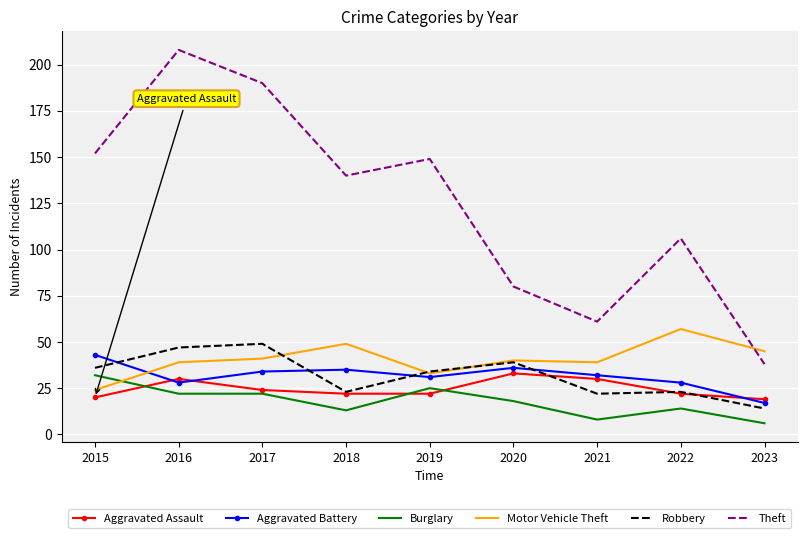

Is the value of Motor Vehicle Theft at 2016 greater than the value of Burglary at 2018?

Yes